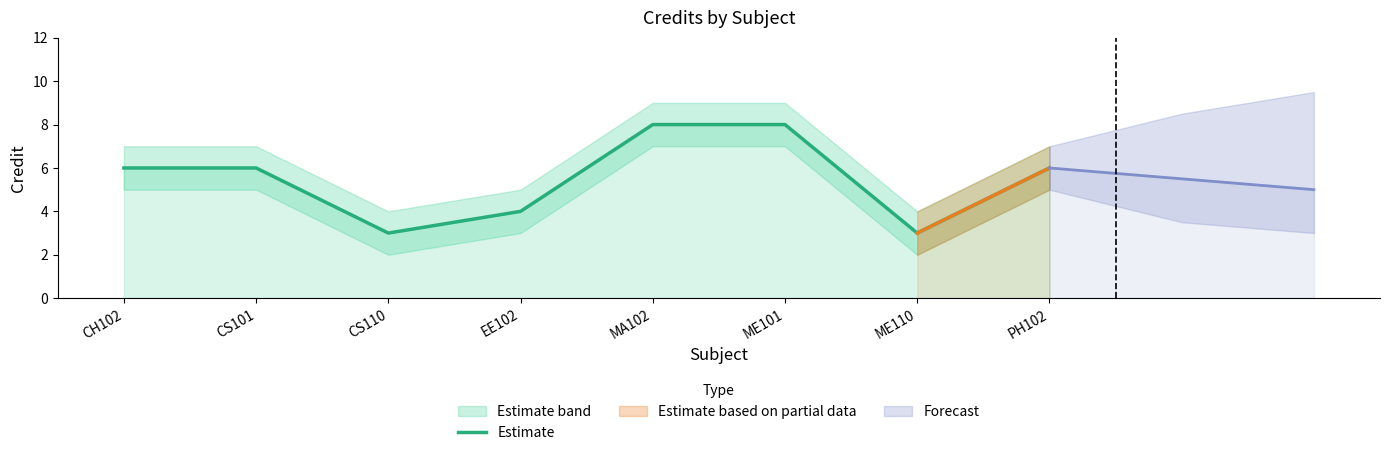

What is the value of the 1st point from the left?

6